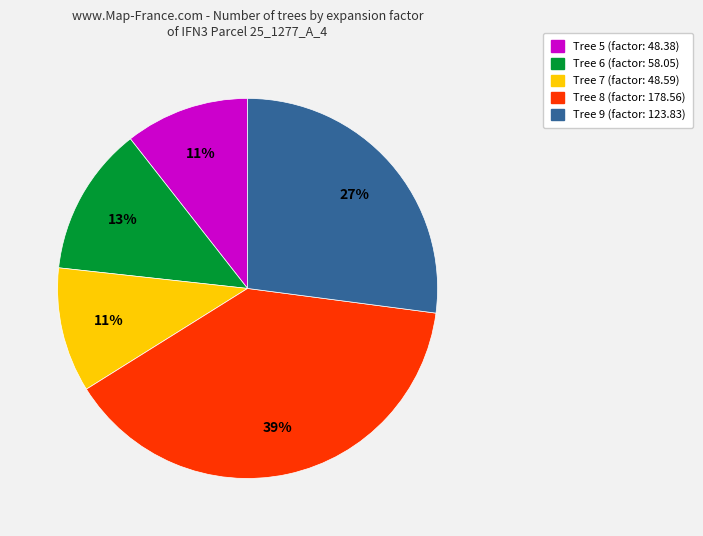

Is there a majority slice in this chart?

No